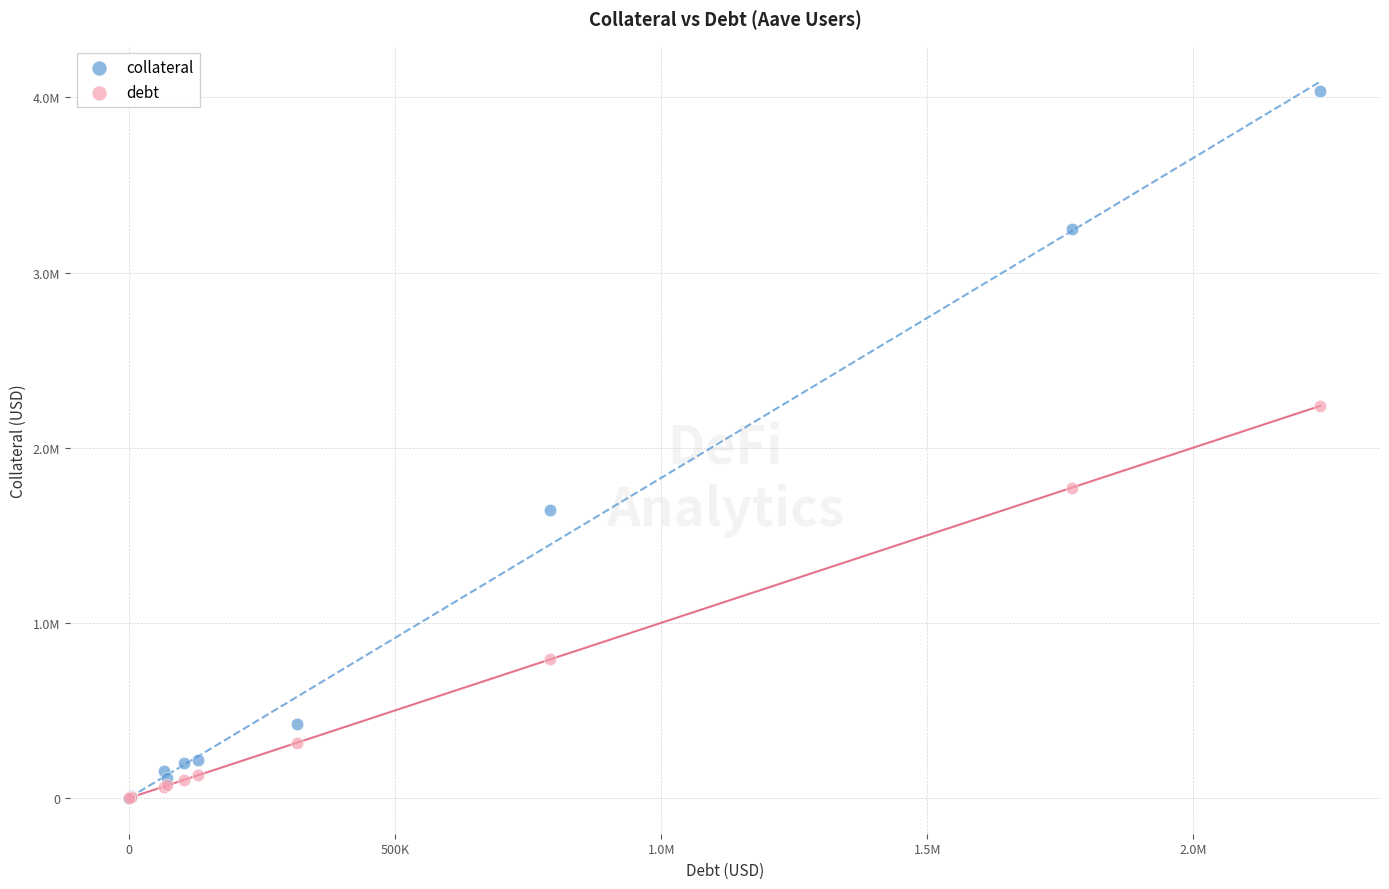

What are all the series names shown in the legend?

collateral, debt